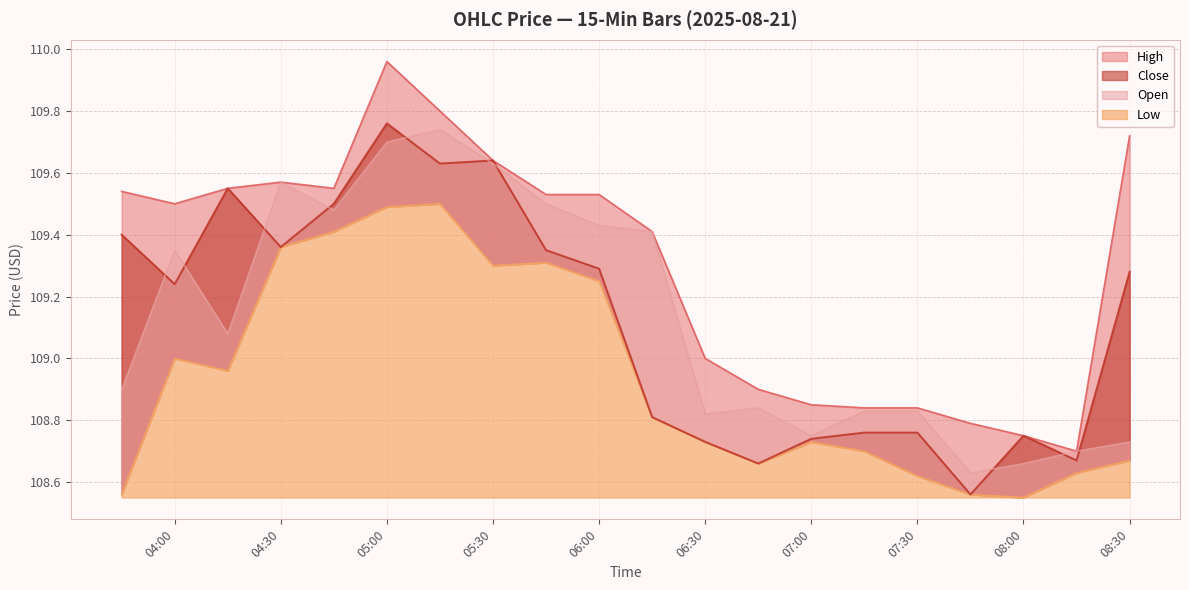

Is it true that Low equals 108.7 at 2025-08-21 06:45?

True